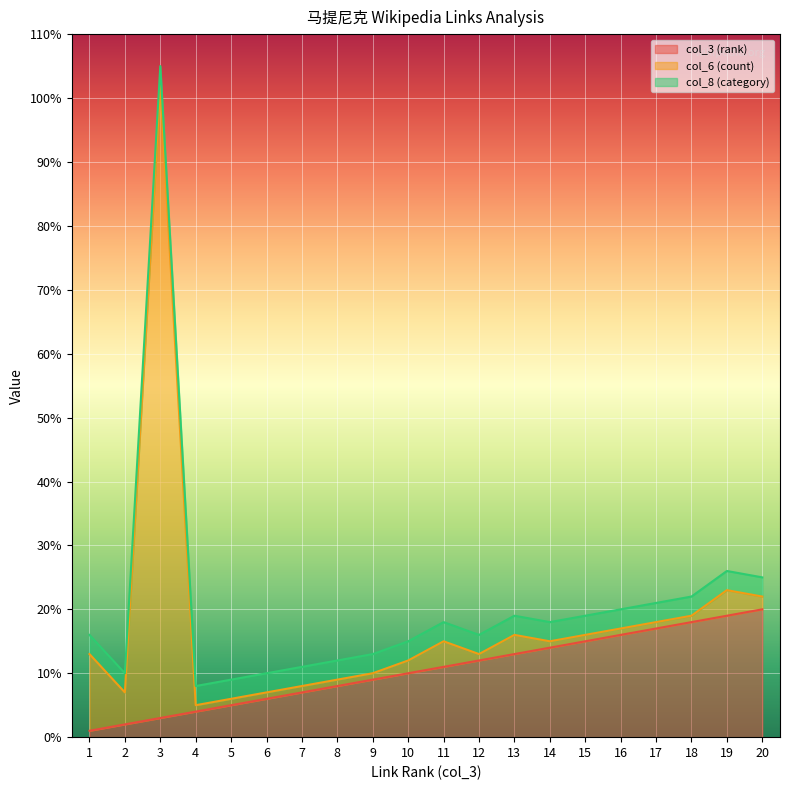

Which has a higher value, 5 or 3?

5